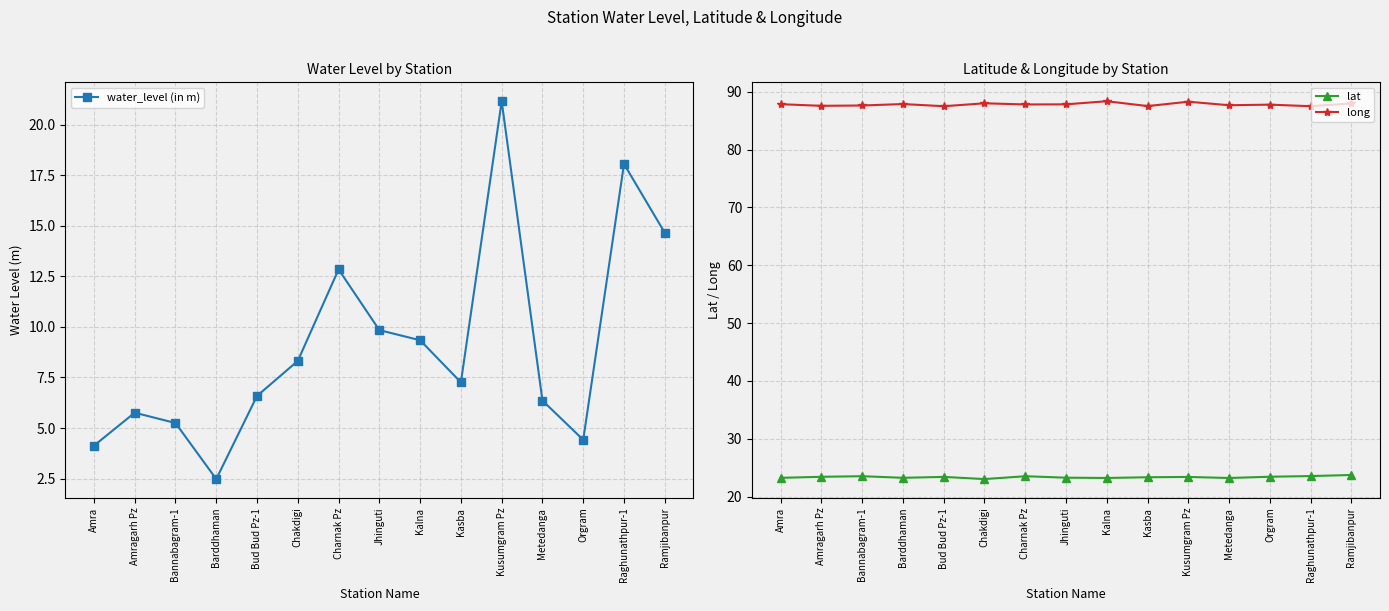

Between Bannabagram-1 and Bud Bud Pz-1, which series saw the biggest shift?

water_level (in m)